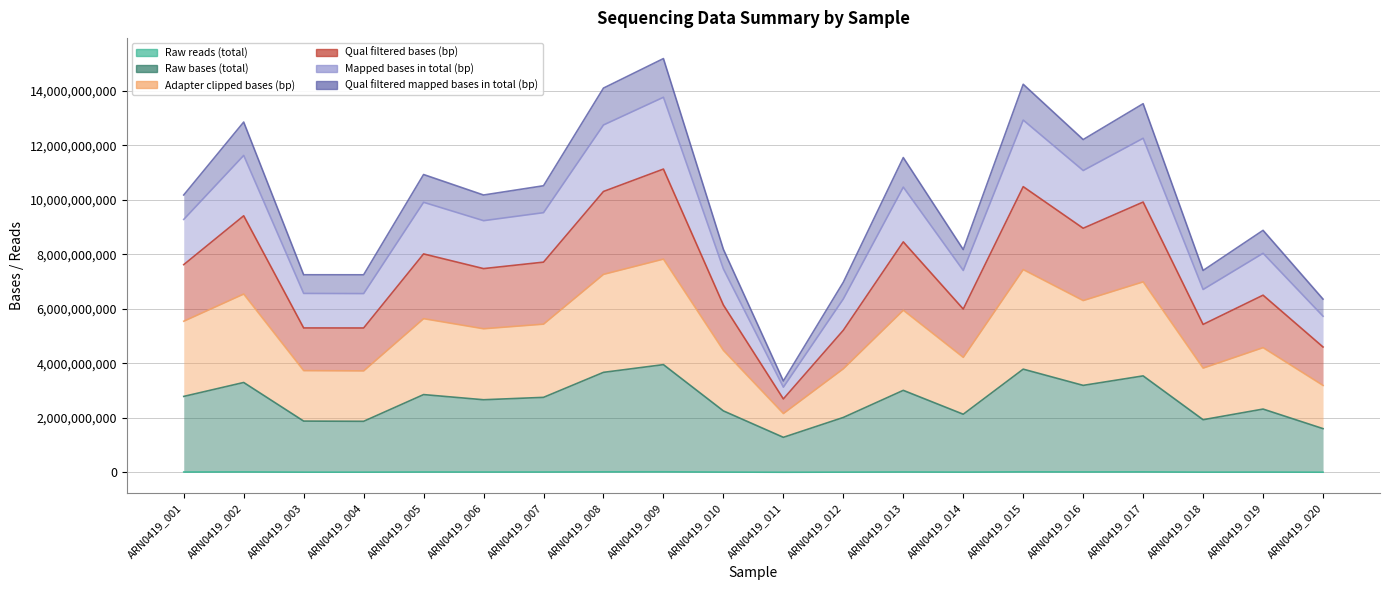

Is it true that Qual filtered bases (bp) equals 7174769560 at ARN0419_017?

False